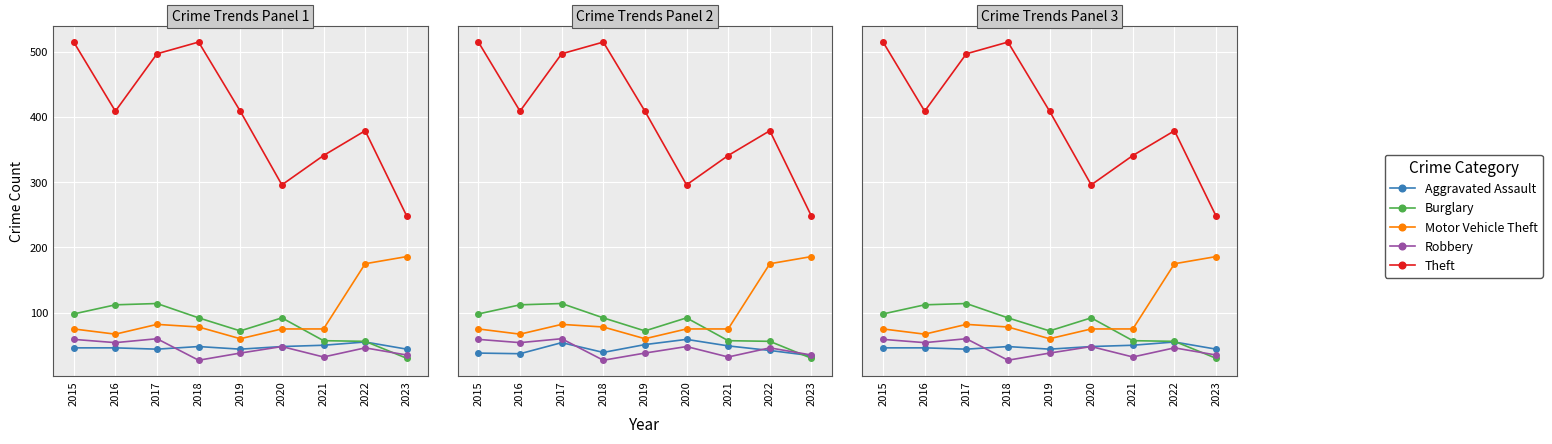

At which category does Theft reach its first local valley?

2016